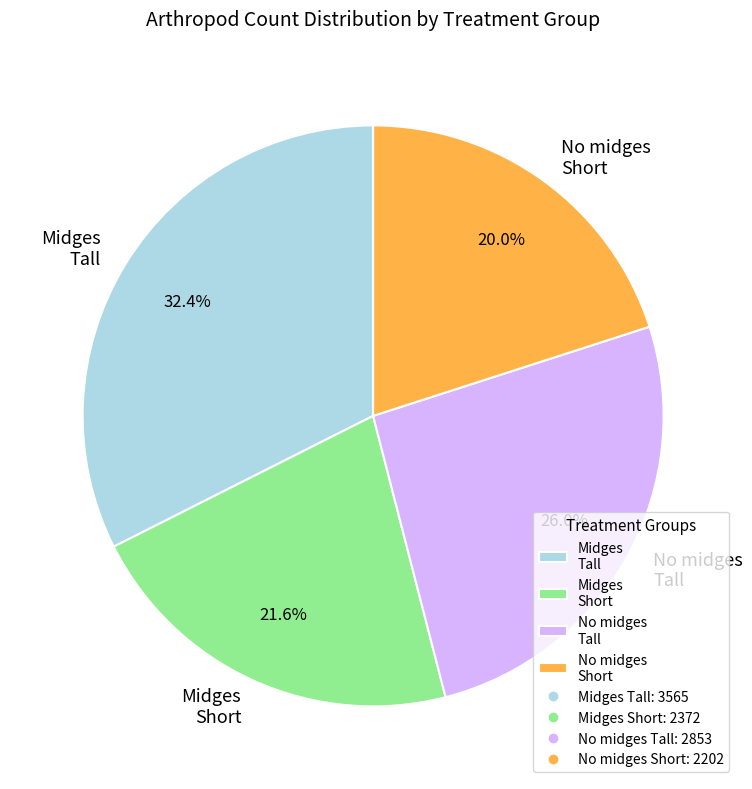

How many segments does this pie chart have?

4